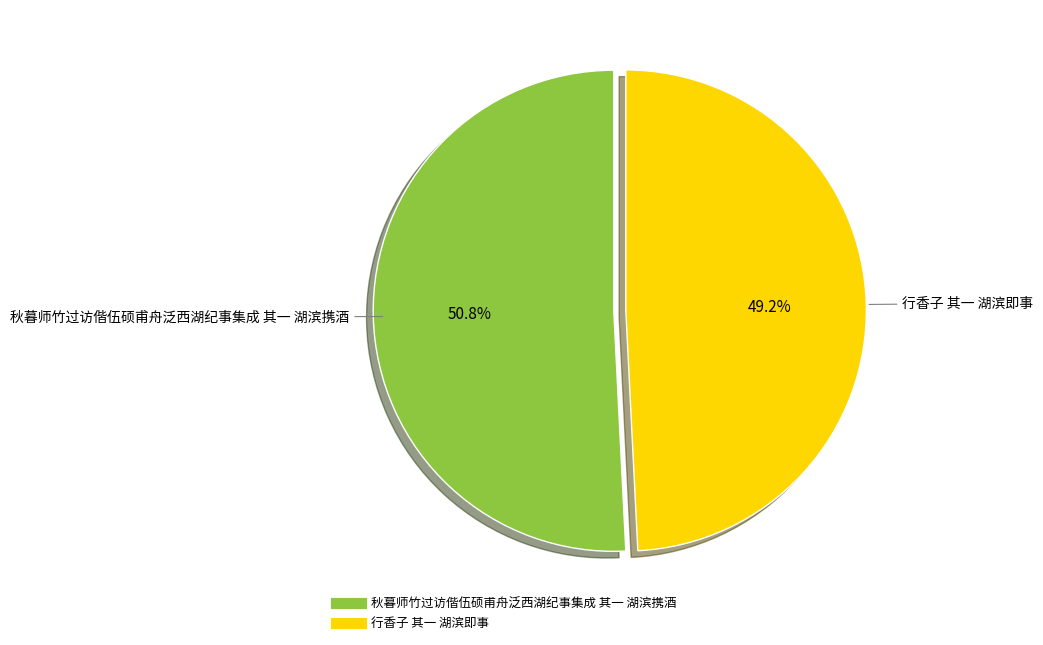

Which has a higher value, 行香子 其一 湖滨即事 or 秋暮师竹过访偕伍硕甫舟泛西湖纪事集成 其一 湖滨携酒?

秋暮师竹过访偕伍硕甫舟泛西湖纪事集成 其一 湖滨携酒